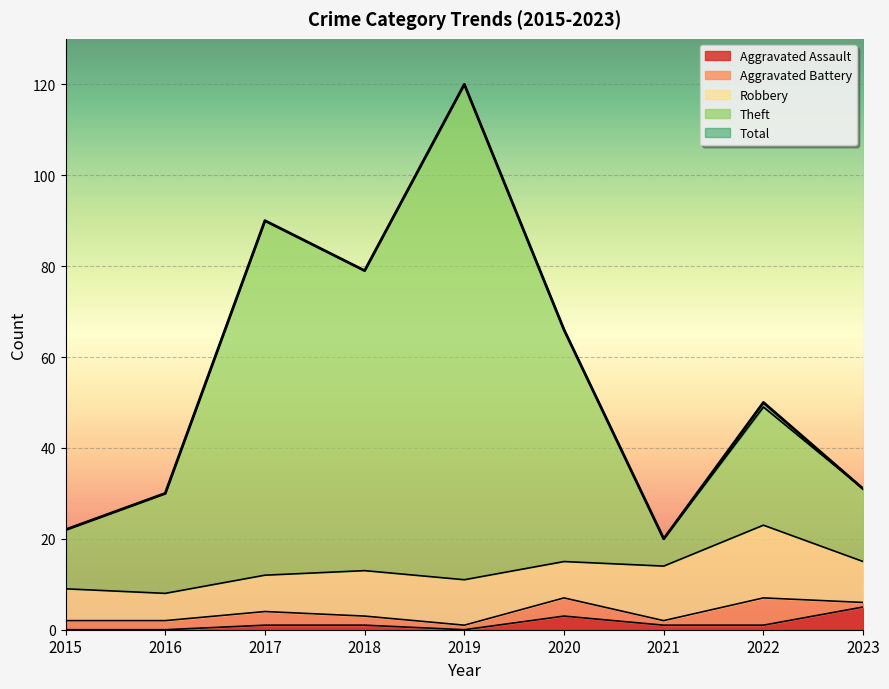

What is the sum of the Total values at 2017 and 2019?

210